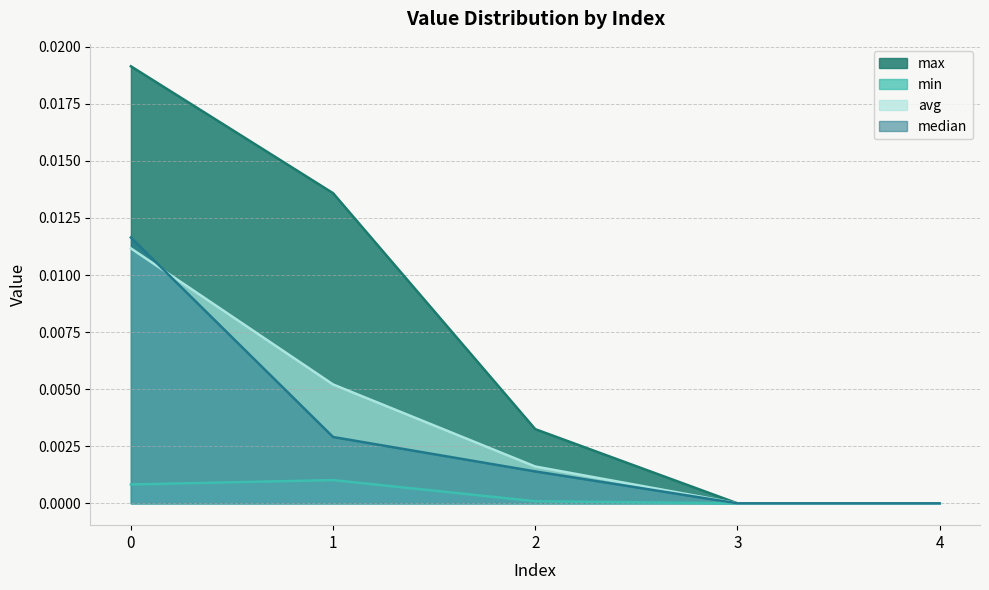

Rank the series by their maximum value, from highest to lowest.

max, median, avg, min